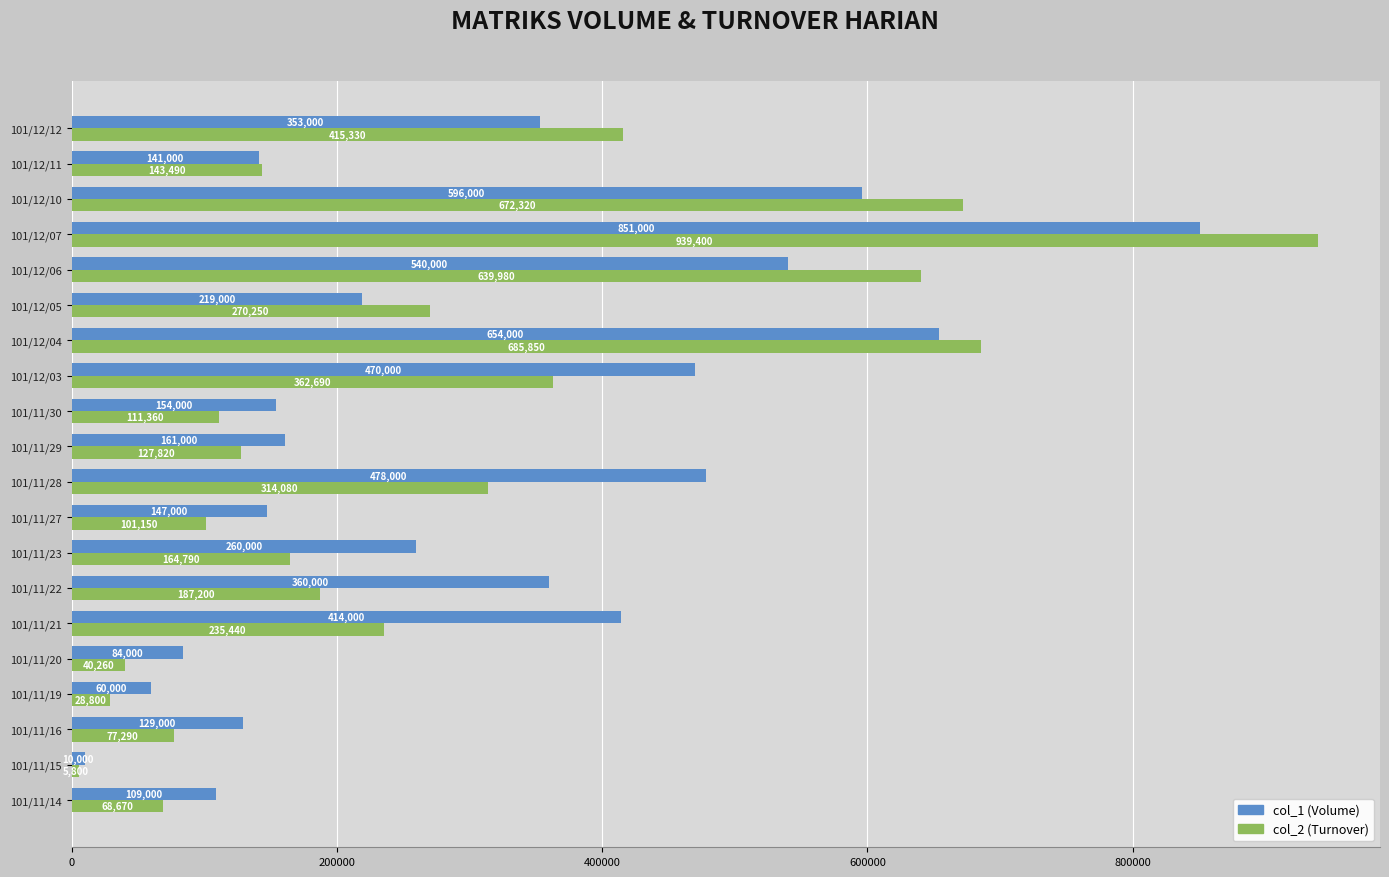

What is the spread (max minus min) of values at 101/11/30?

42640